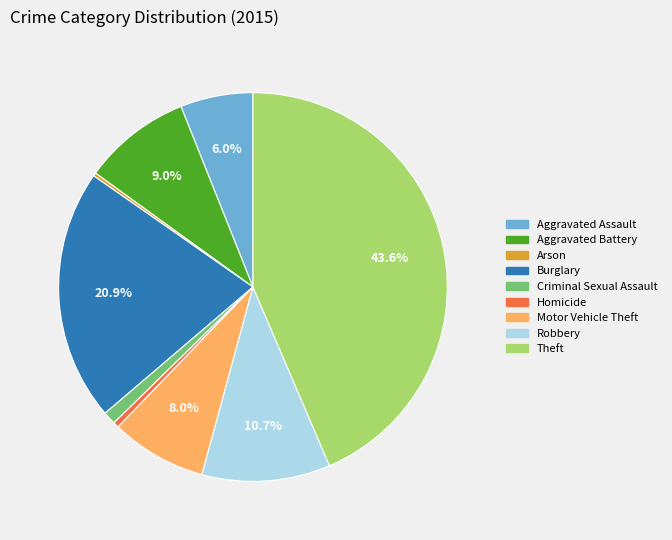

What percentage is NOT represented by Robbery?

89.3%